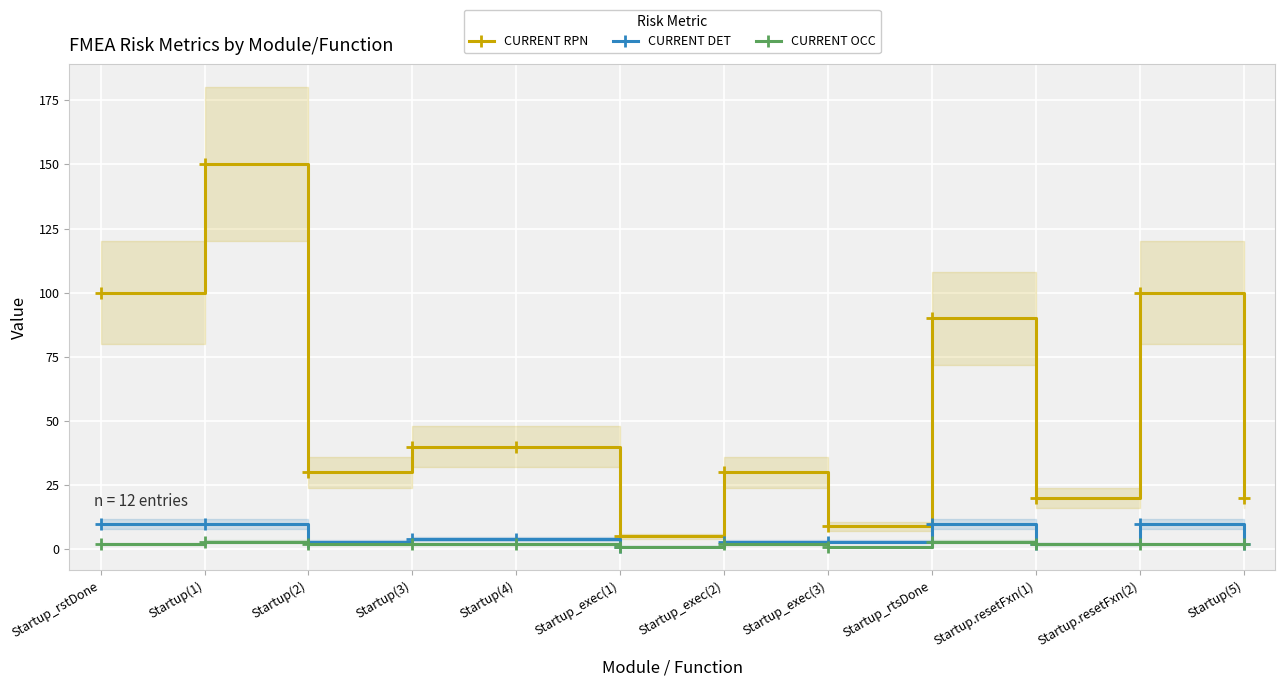

What is the label of the 10th point from the left?

Startup.resetFxn(1)